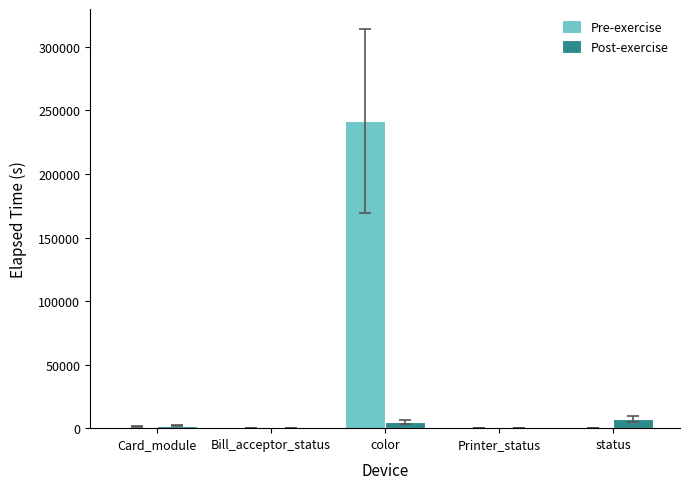

At which category is the sum across all series the highest?

color